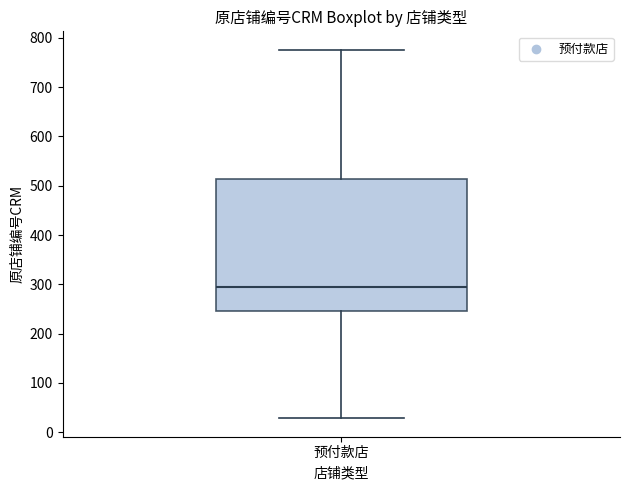

Transcribe this box plot: give where the median line is, the range the box spans, and where the two whiskers end, as read against the y-axis. The values are not printed on the chart, so give them approximately, as read against the axis.

median 290, box 250 to 510, whiskers 30 to 780